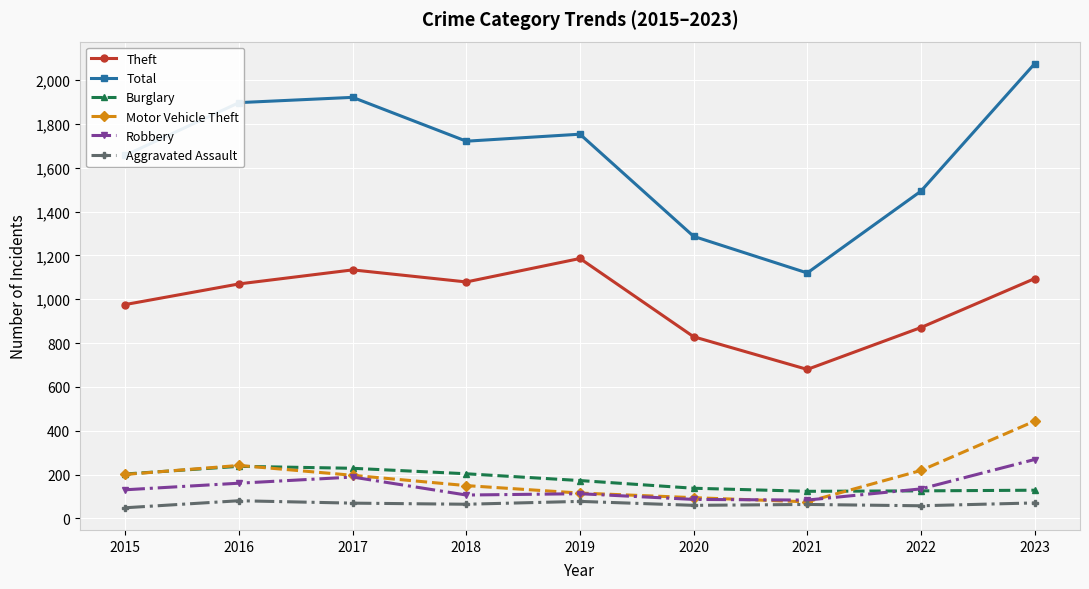

At which category is the sum across all series the highest?

2023